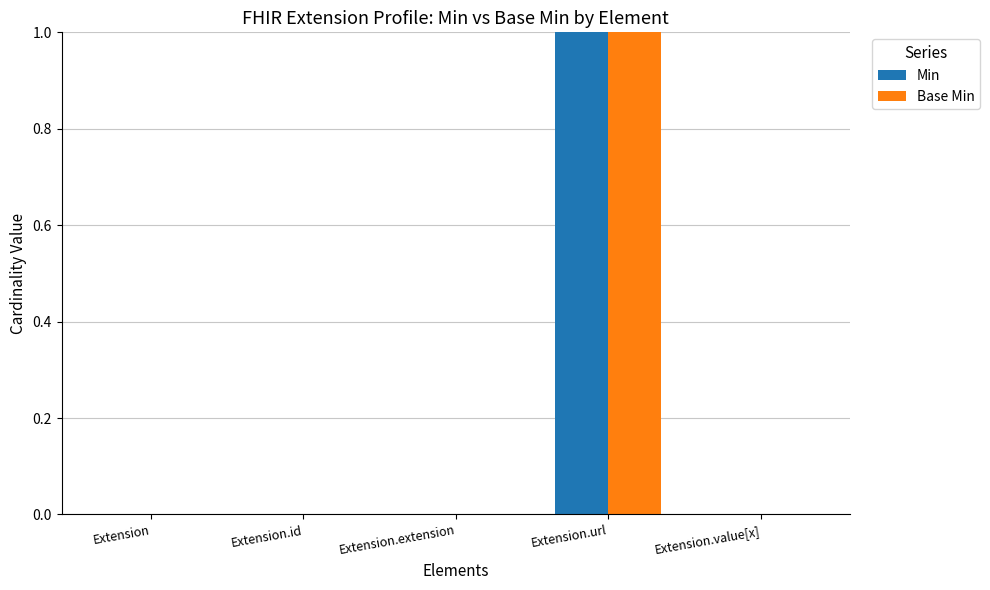

True or false: Base Min has a value of -1 at Extension.

False